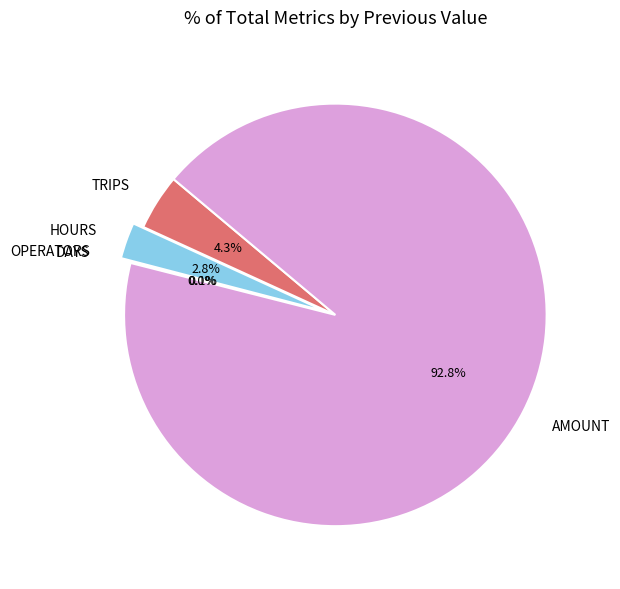

Which slice is the largest?

AMOUNT